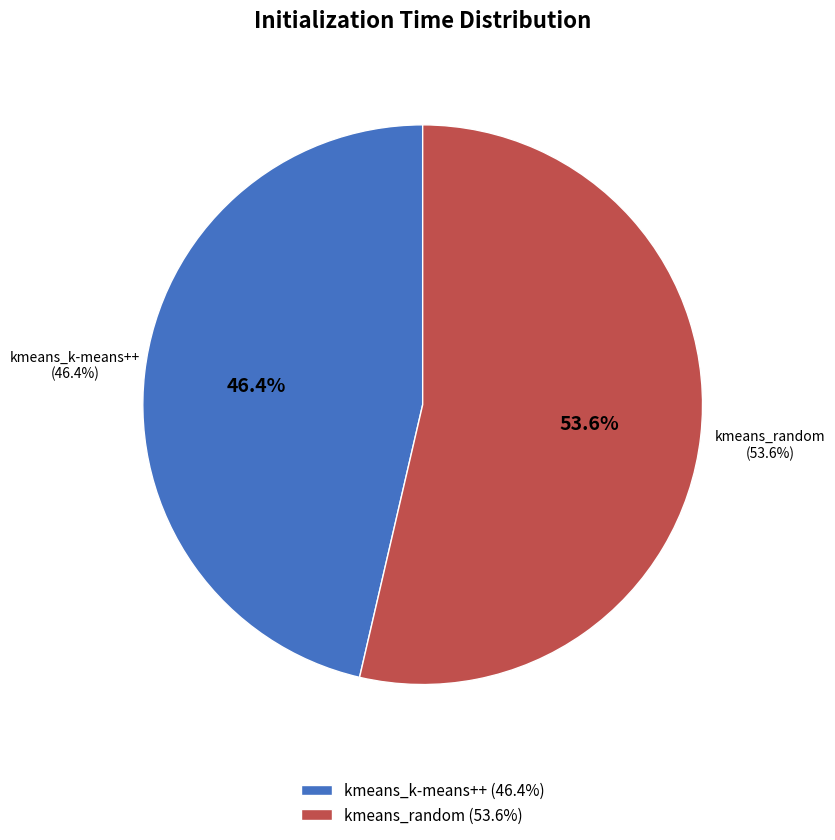

What percentage is the kmeans_k-means++ slice, to the nearest percent?

46%